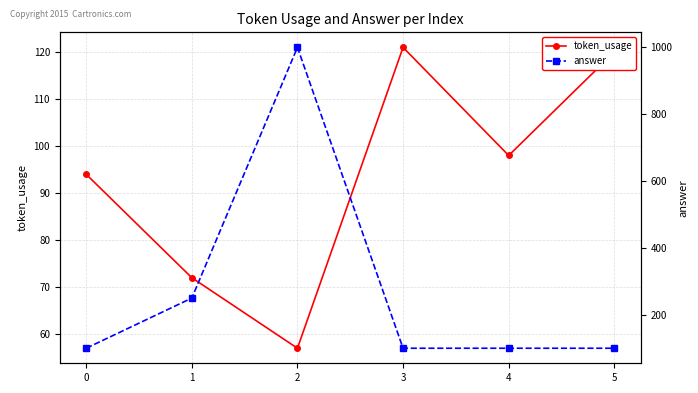

The value of token_usage at 1 is 72. True or false?

True